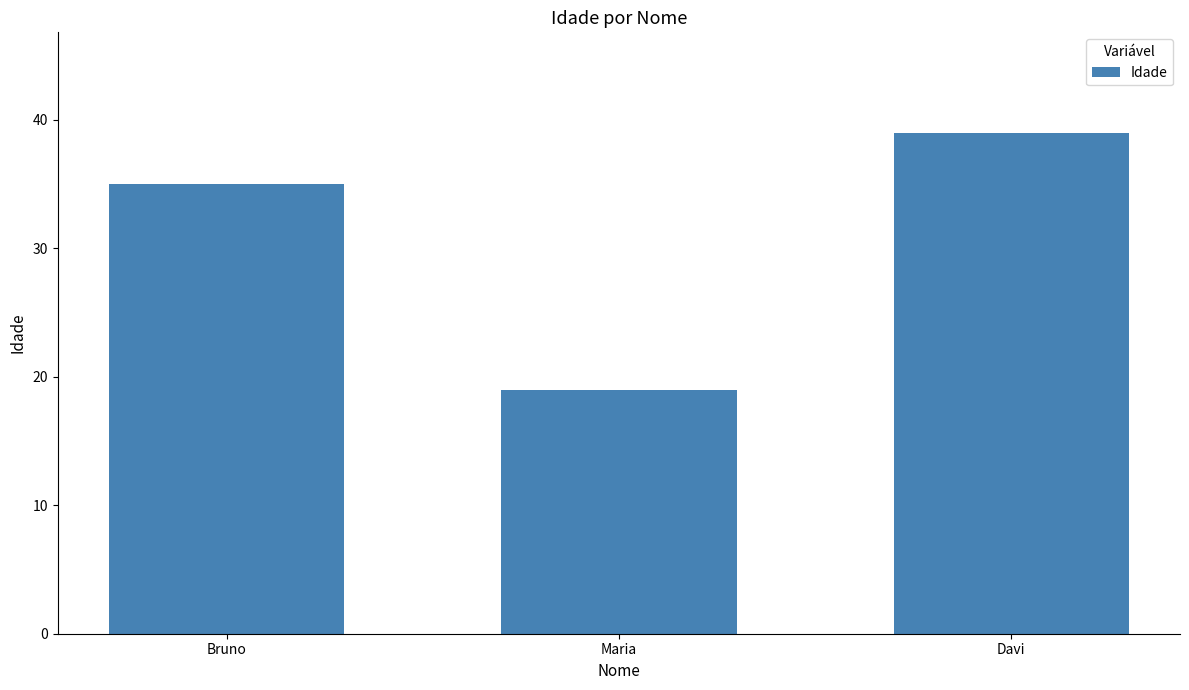

How many series are shown in this chart?

1